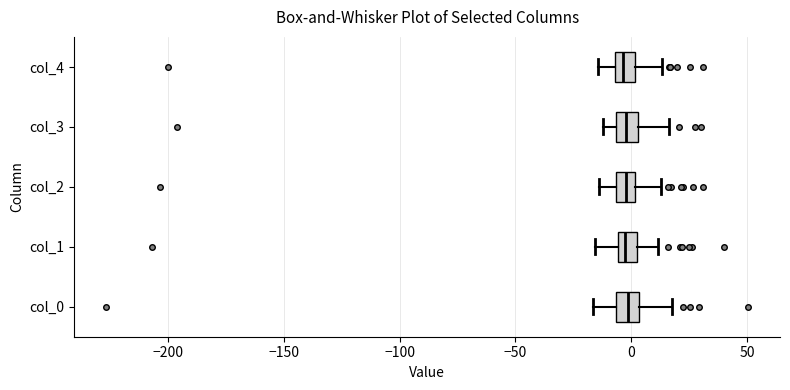

Reading bottom to top, transcribe this box plot: for each box, give where its median line is, the range the box spans, and where its two whiskers end, as read against the x-axis. The values are not printed on the chart, so give them approximately, as read against the axis.

col_0: median 0, box -5 to 5, whiskers -15 to 20
col_1: median -5 (inside the box), box -5 to 0, whiskers -15 to 10
col_2: median 0 (inside the box), box -5 to 0, whiskers -15 to 15
col_3: median 0, box -5 to 5, whiskers -10 to 15
col_4: median -5 (inside the box), box -5 to 0, whiskers -15 to 15